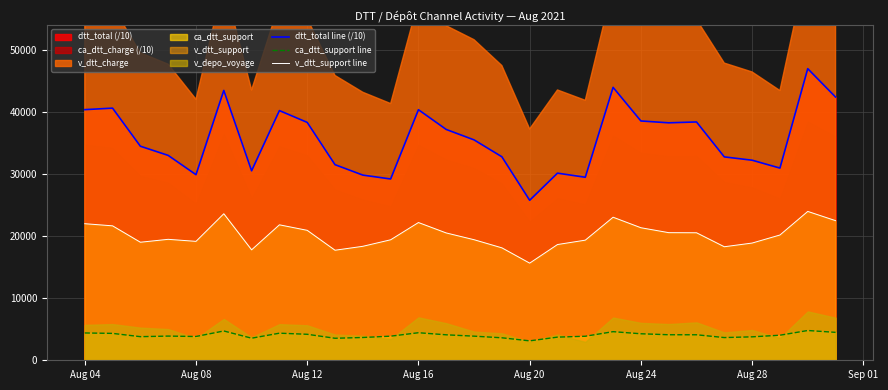

Does the chart have visible grid lines?

Yes